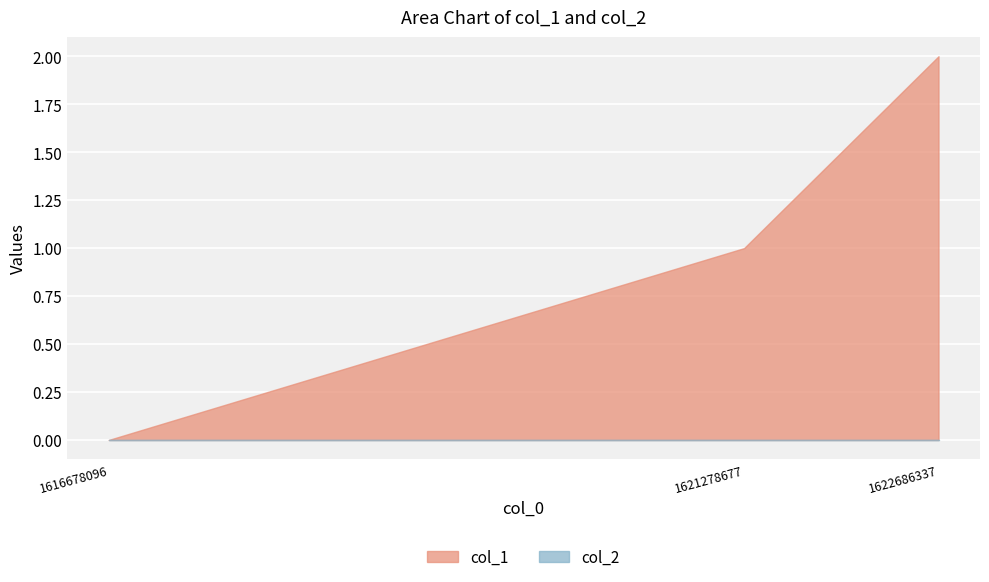

List the labels in order of col_2 value, largest first.

1616678096, 1621278677, 1622686337